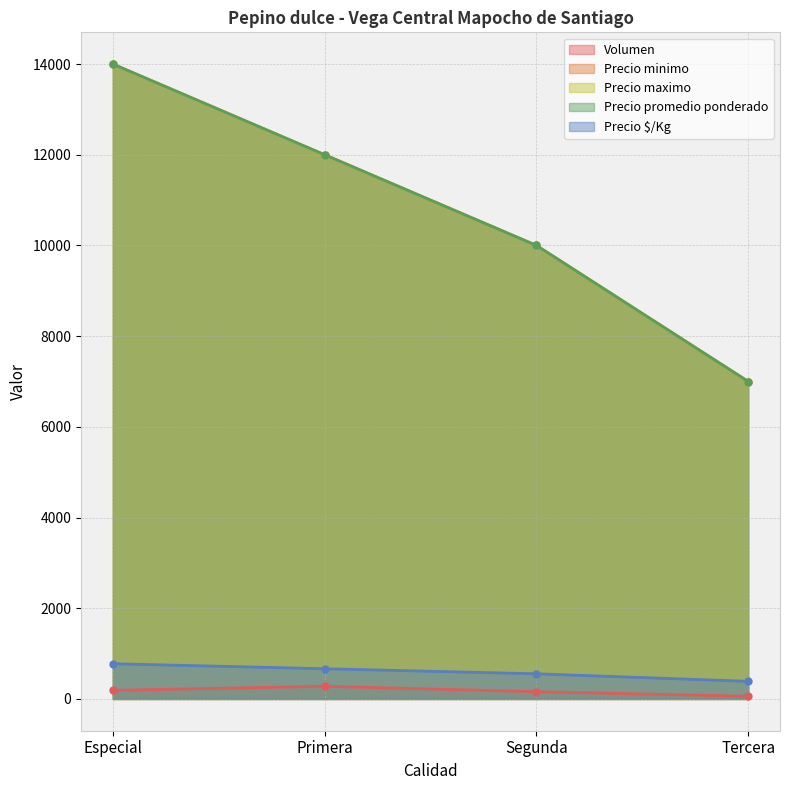

Which has a higher value, Especial or Tercera?

Especial